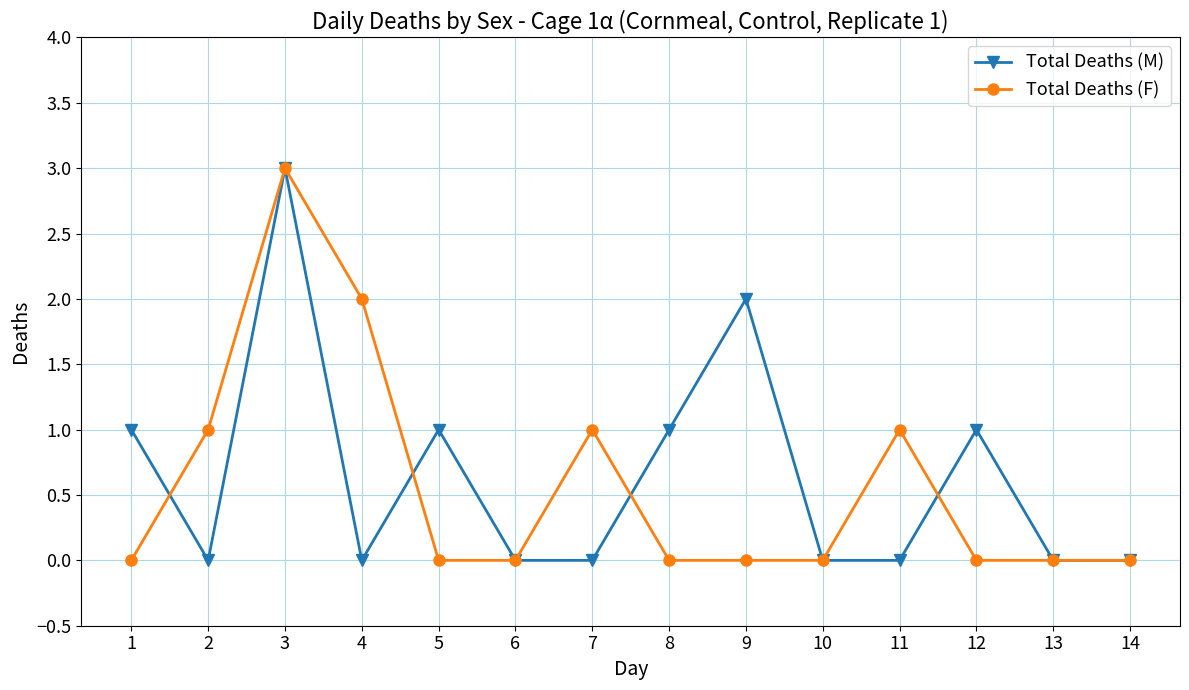

Between 3 and 8, which series saw the biggest shift?

Total Deaths (F)